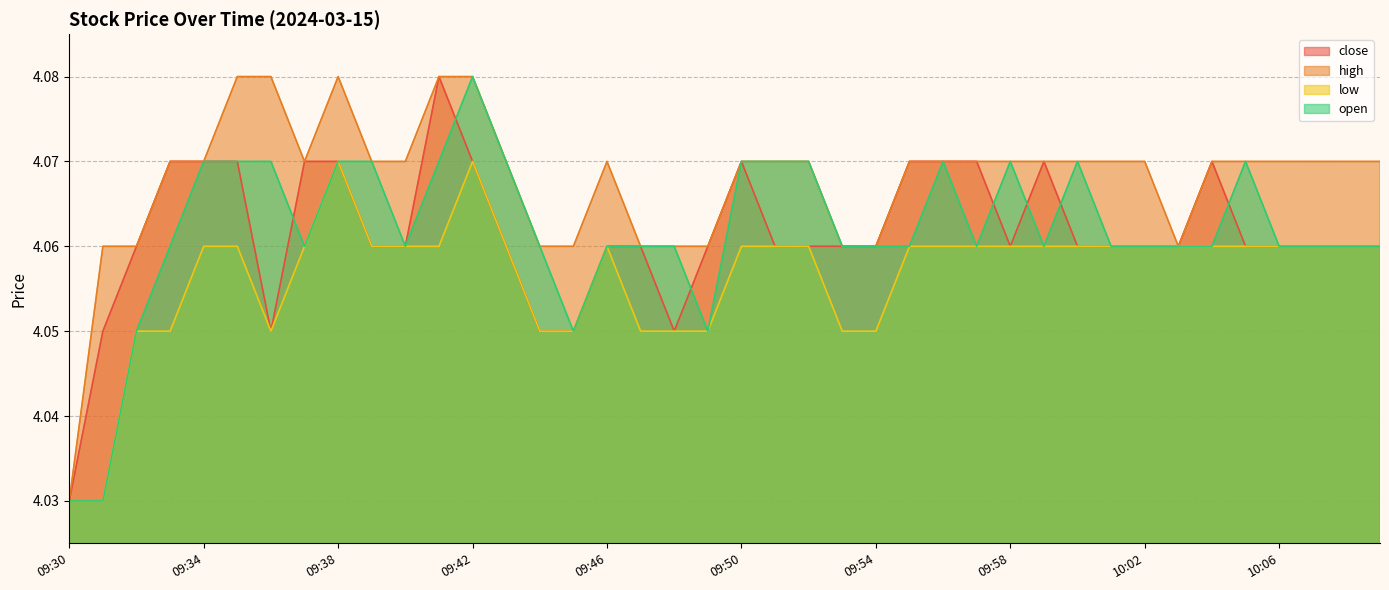

What is the value of the close point at the 37th from the left?

4.1